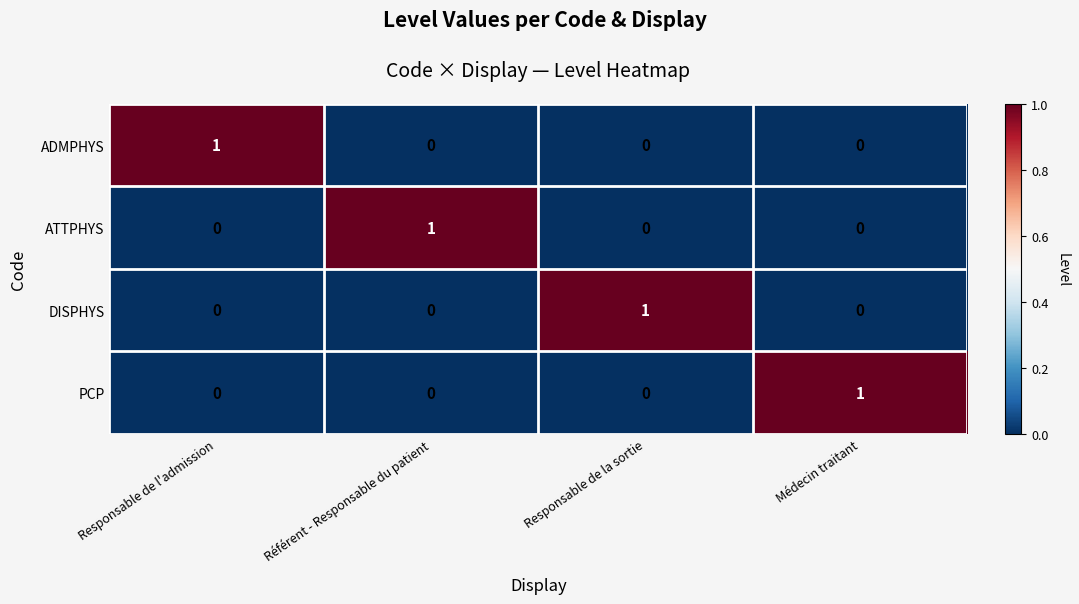

The value of ATTPHYS at Responsable de la sortie is 0. True or false?

True